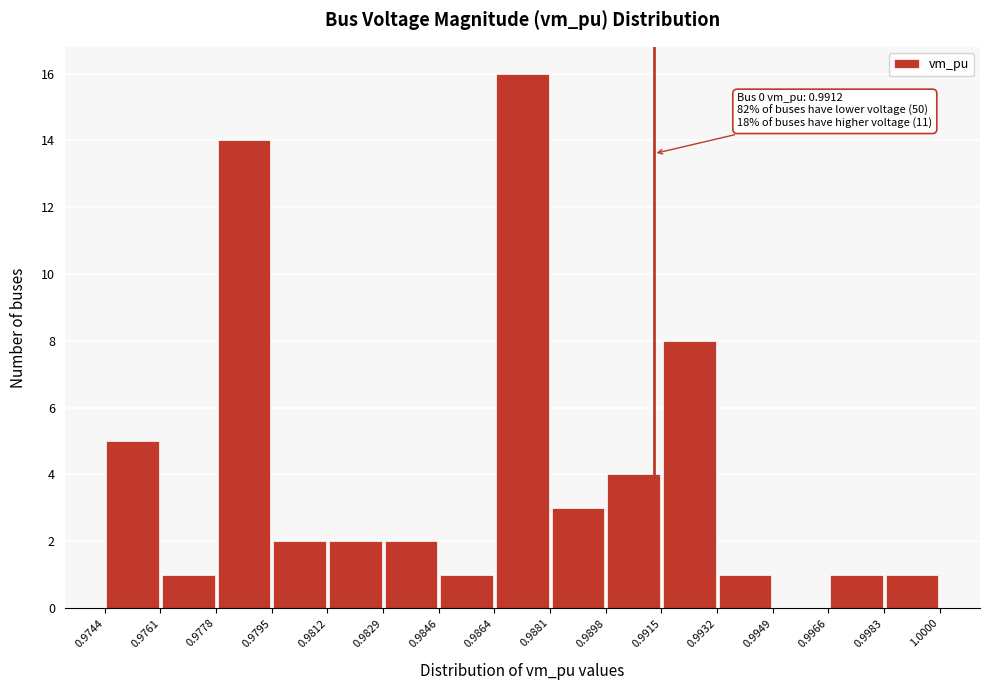

Which range on the x-axis has the tallest bar?

0.9864 to 0.9881